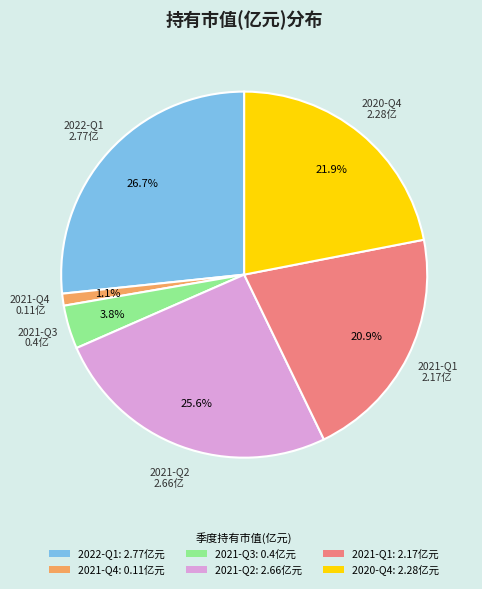

Between 2021-Q2: 2.66亿元 and 2021-Q1: 2.17亿元, which is larger?

2021-Q2: 2.66亿元